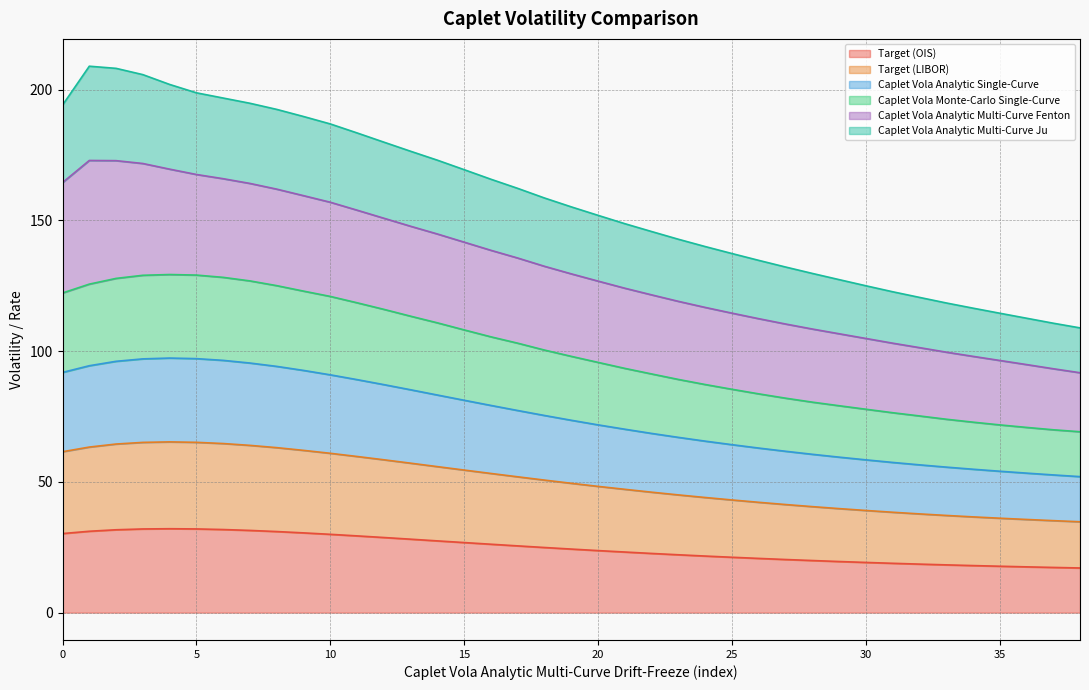

At which label does Caplet Vola Analytic Single-Curve reach its minimum?

38